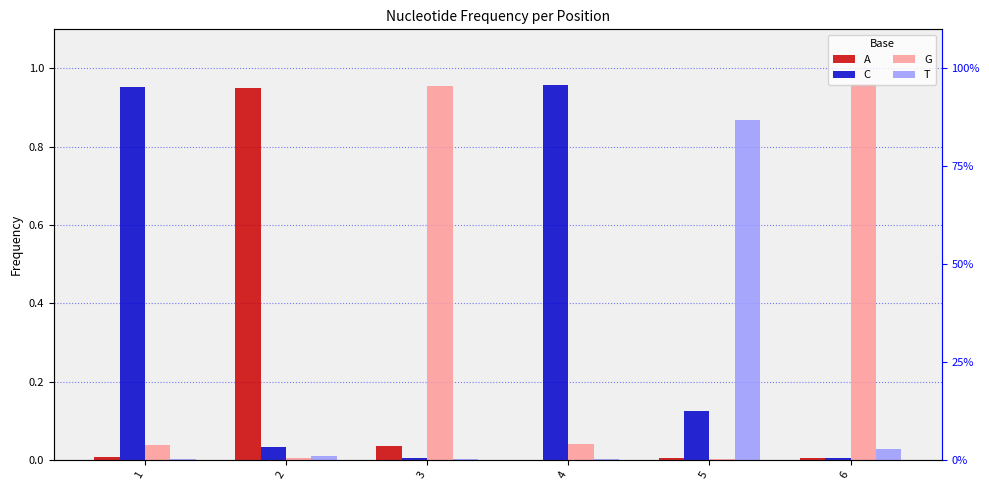

What is the average value of the C series?

0.3